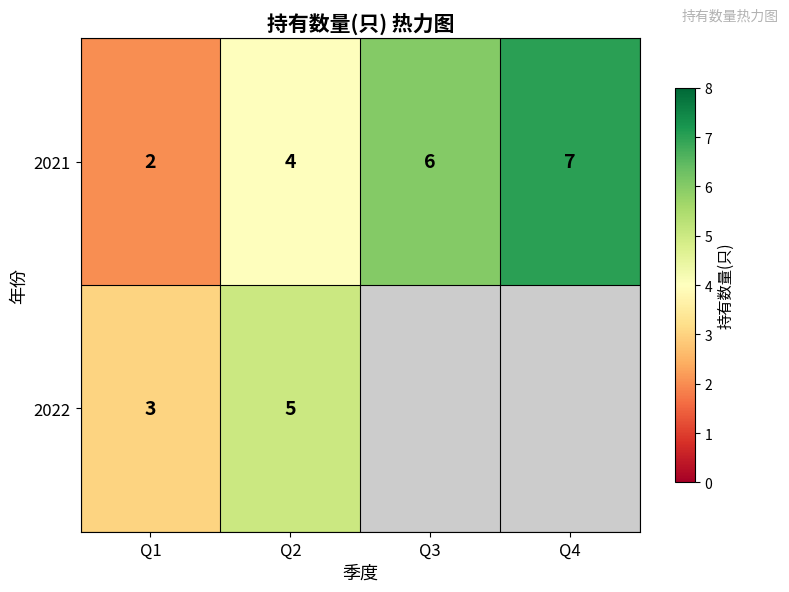

How many 2021 values are between 4 and 7?

3